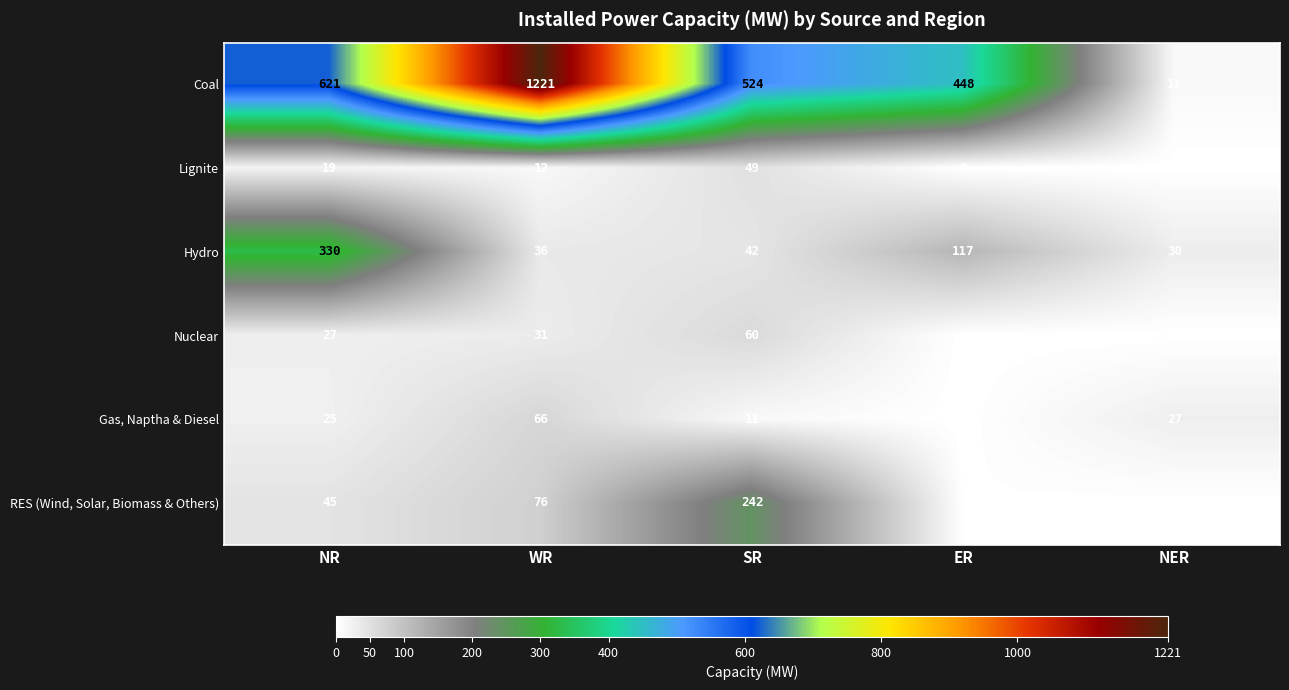

The value of Nuclear at ER is 0. True or false?

True